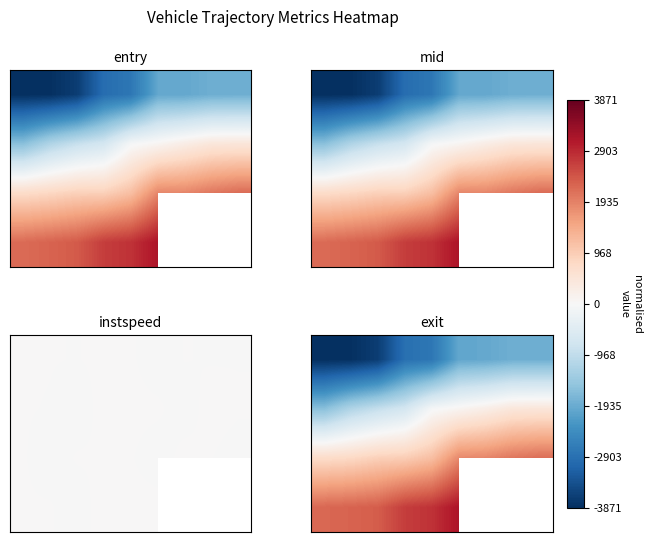

What is the total value across all series at 4?

1129.0